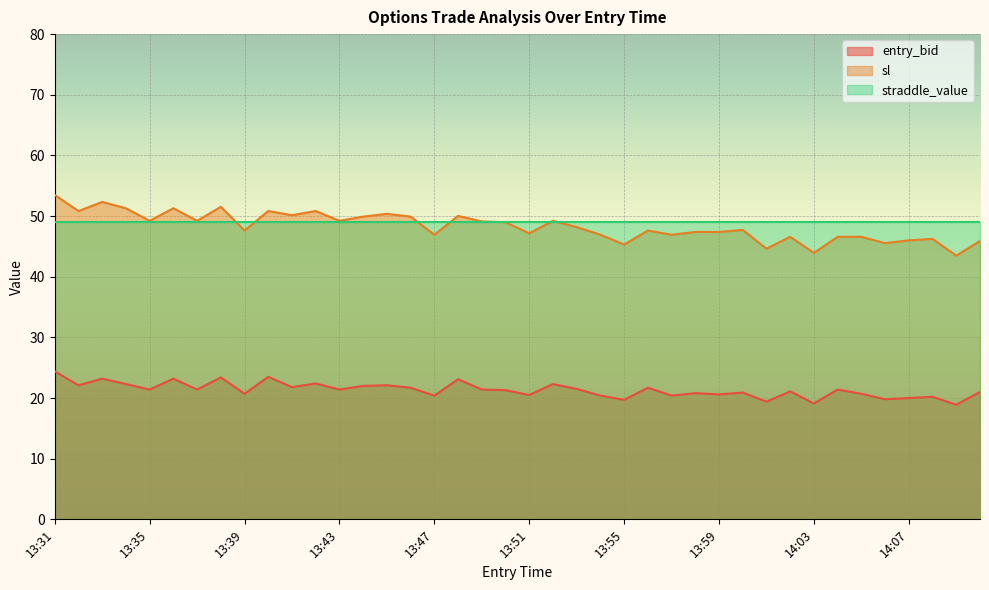

How many lines are shown in the chart?

3